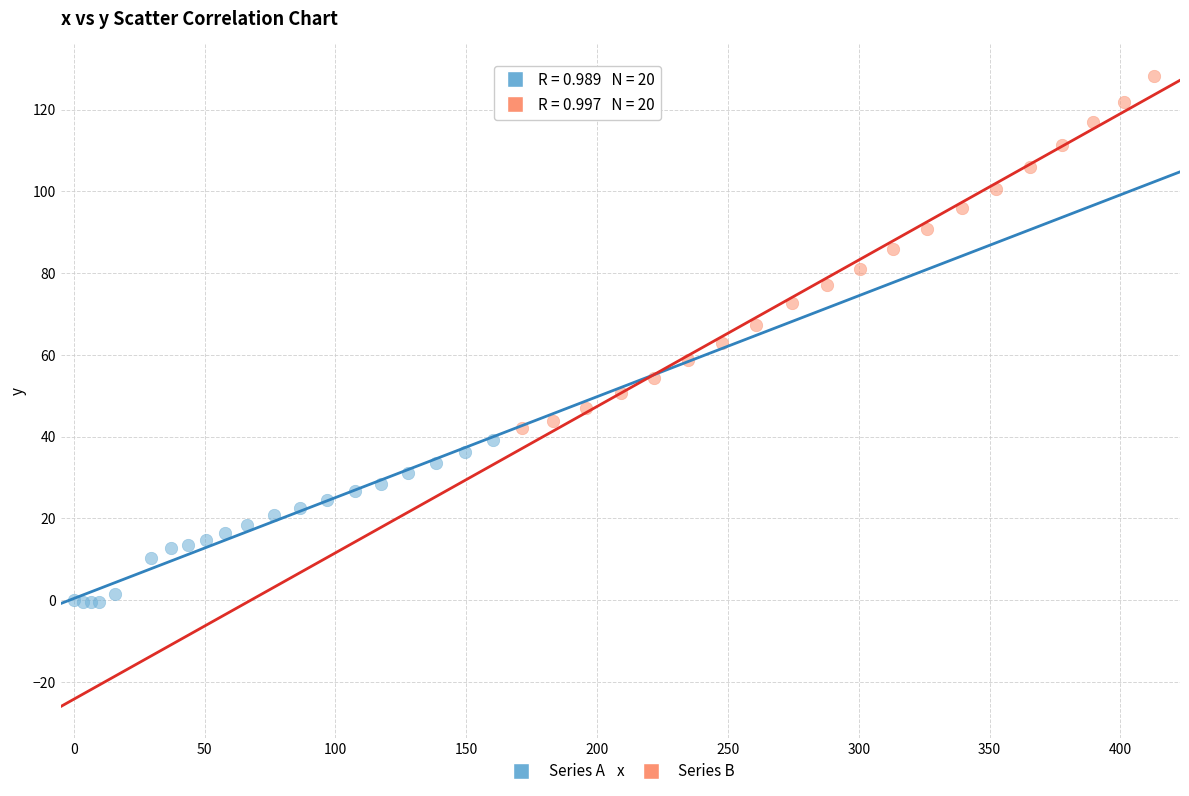

Which series has the largest Y range (max minus min)?

Series B